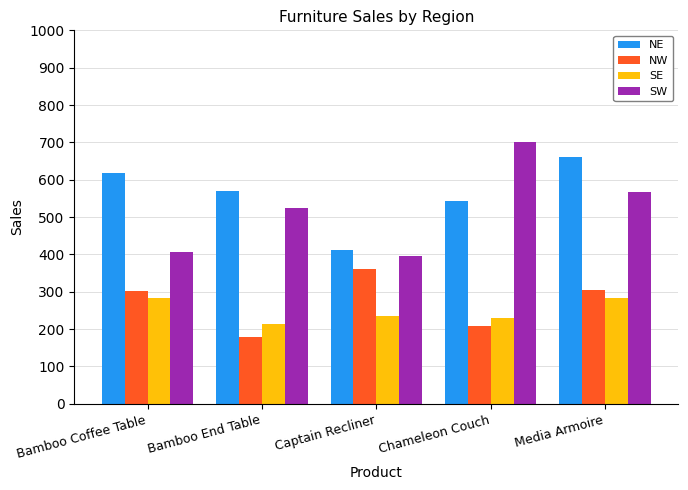

The SE series shows 320 at Chameleon Couch. True or false?

False